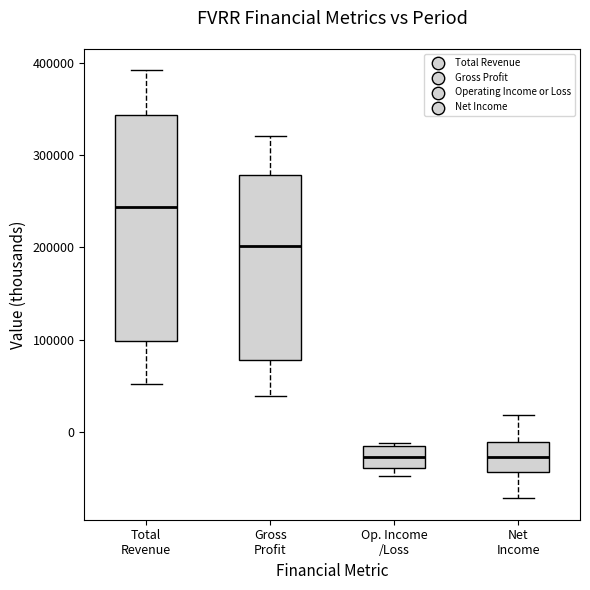

Where does the median line of the box for Total Revenue sit on the y-axis? The values are not printed on the chart, so give them approximately, as read against the axis.

240000